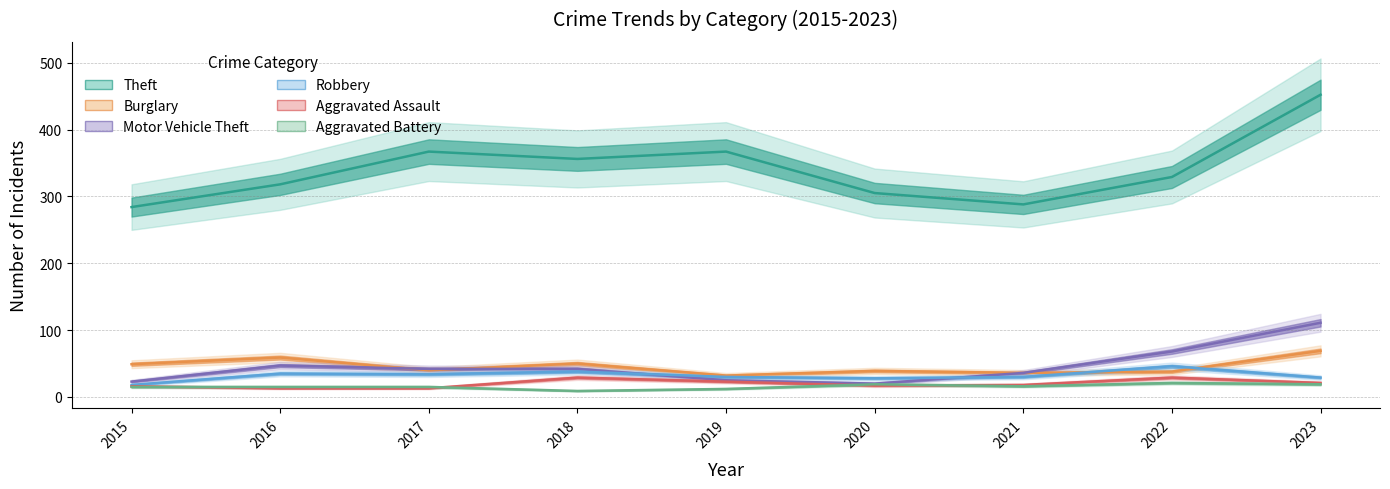

Reading right to left, transcribe all the data shown in this chart.

Theft: 2023=452	2022=329	2021=288	2020=305	2019=367	2018=356	2017=367	2016=318	2015=284
Burglary: 2023=69	2022=38	2021=36	2020=39	2019=32	2018=50	2017=40	2016=59	2015=49
Motor Vehicle Theft: 2023=111	2022=68	2021=36	2020=20	2019=25	2018=42	2017=42	2016=47	2015=23
Robbery: 2023=29	2022=46	2021=30	2020=28	2019=30	2018=38	2017=34	2016=35	2015=18
Aggravated Assault: 2023=21	2022=29	2021=18	2020=17	2019=23	2018=29	2017=13	2016=13	2015=16
Aggravated Battery: 2023=19	2022=21	2021=16	2020=19	2019=12	2018=9	2017=15	2016=15	2015=15